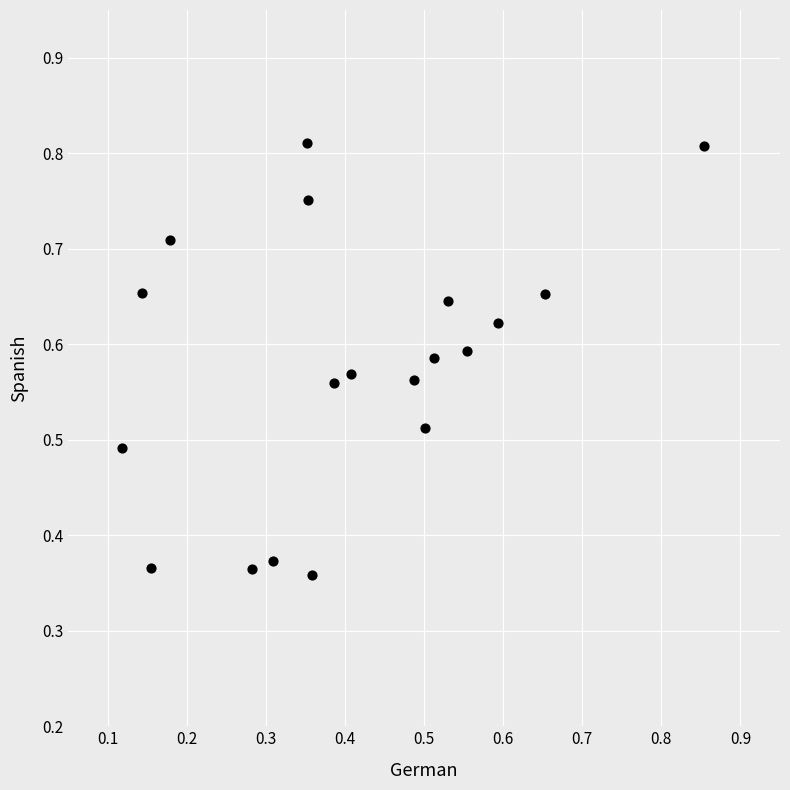

Count the number of points in this scatter plot.

19